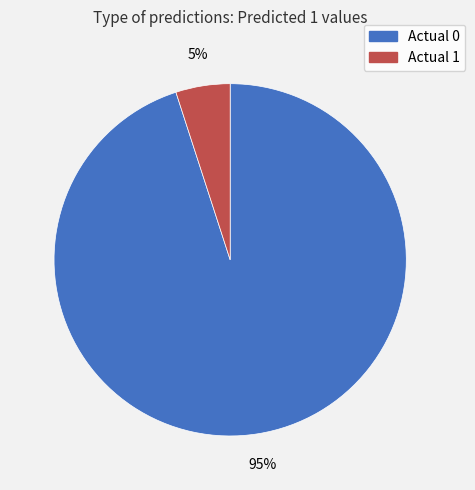

To the nearest percent, what is the difference between the largest and smallest slice percentages?

90%